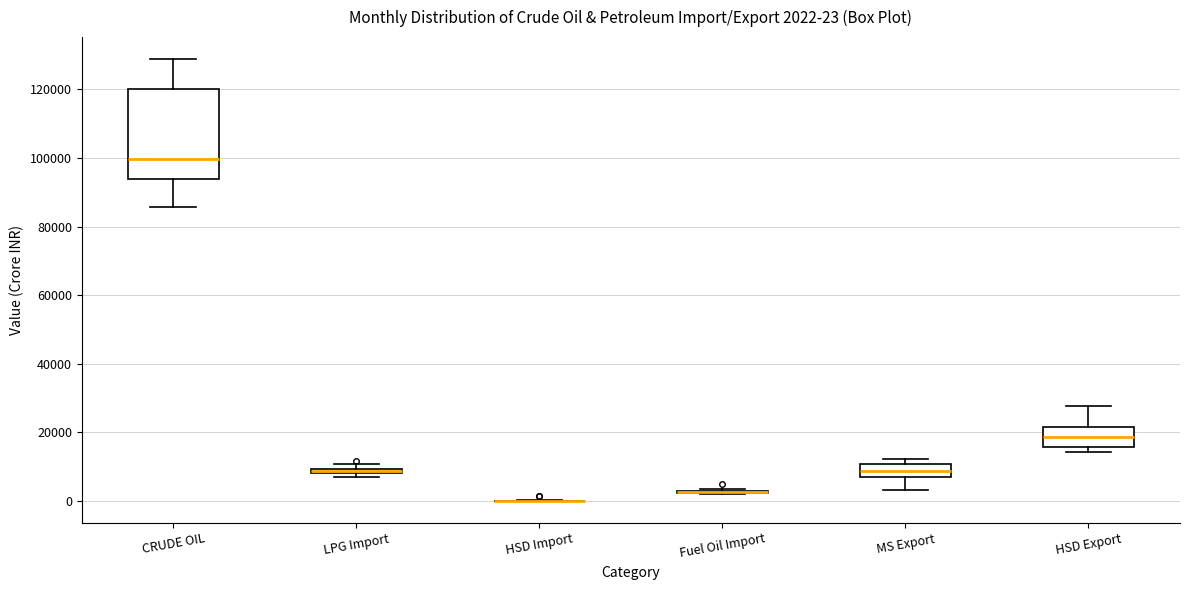

Comparing the boxes themselves (not the whiskers), which one is the tallest?

CRUDE OIL